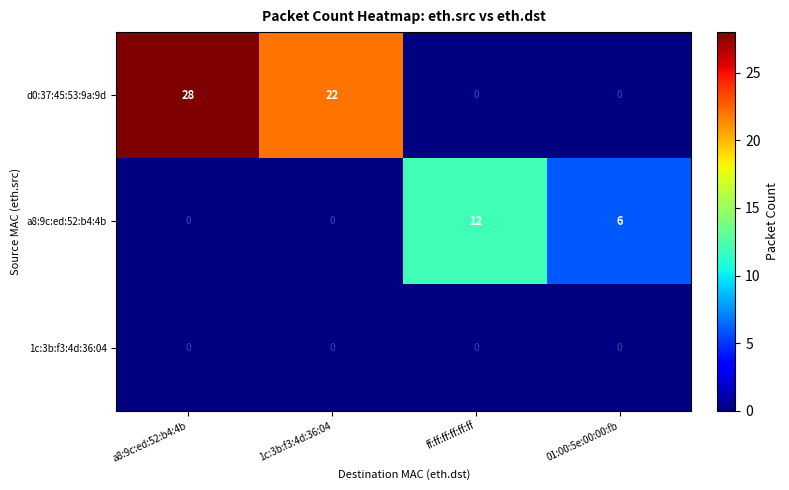

Is it true that a8:9c:ed:52:b4:4b equals 6 at 01:00:5e:00:00:fb?

True